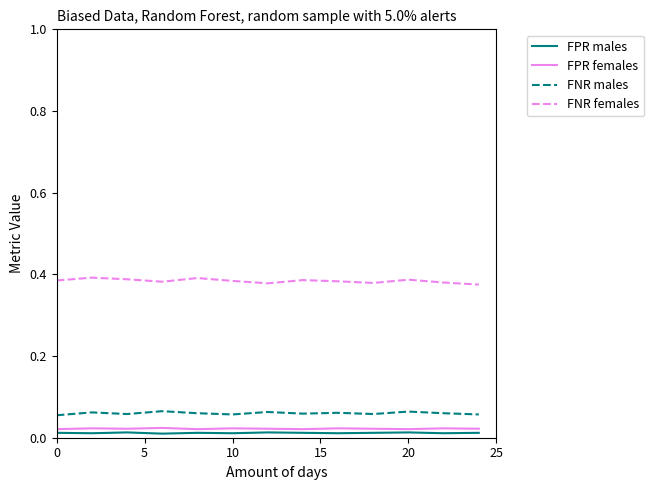

Which series has the largest range (max minus min)?

FNR females